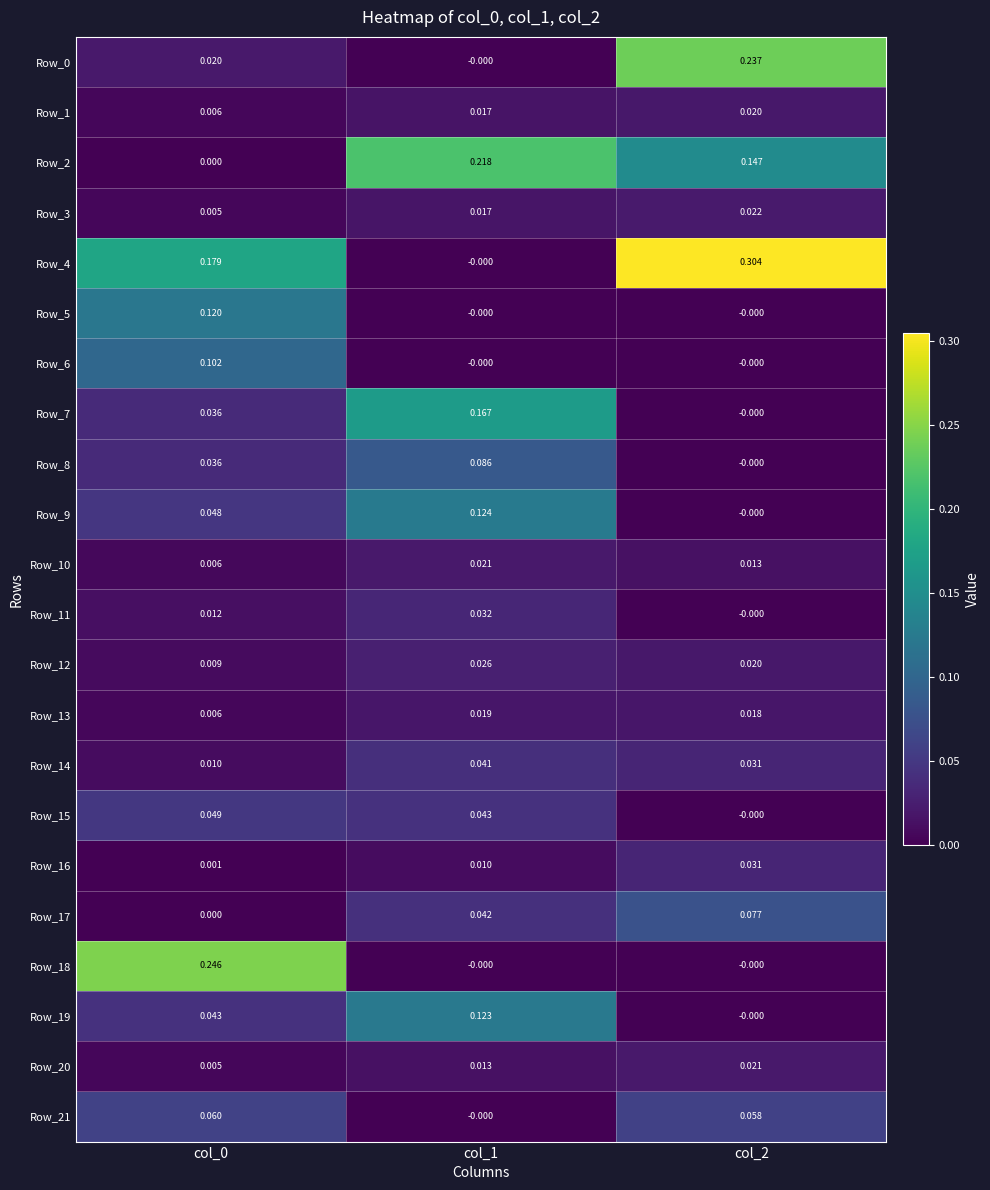

Is the value of Row_20 at col_0 greater than the value of Row_11 at col_2?

Yes